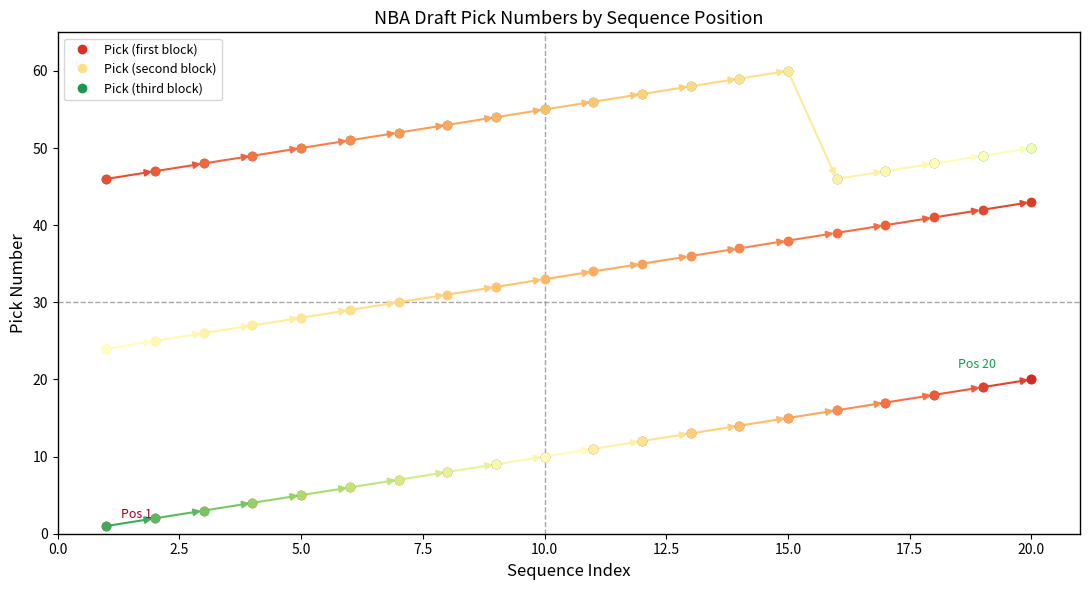

What is the highest value of the Pick (second block) series?

43